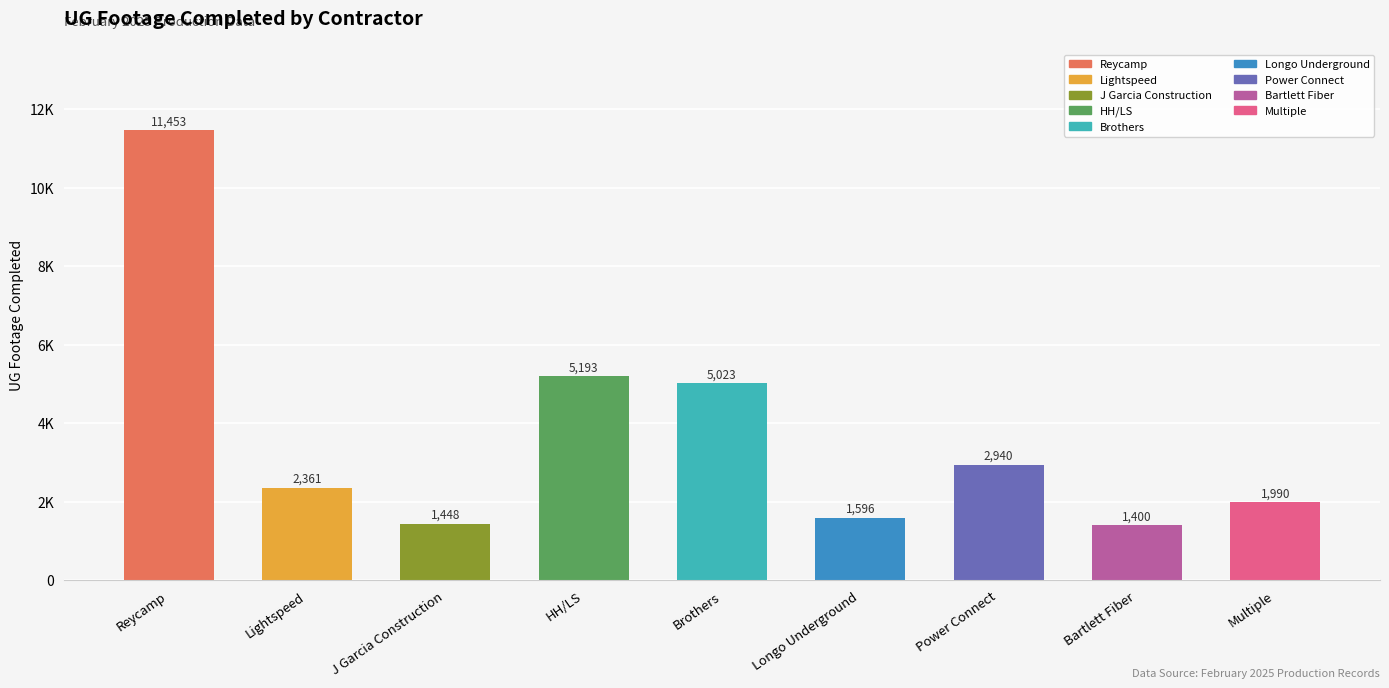

What is the label of the 8th bar from the left?

Bartlett Fiber